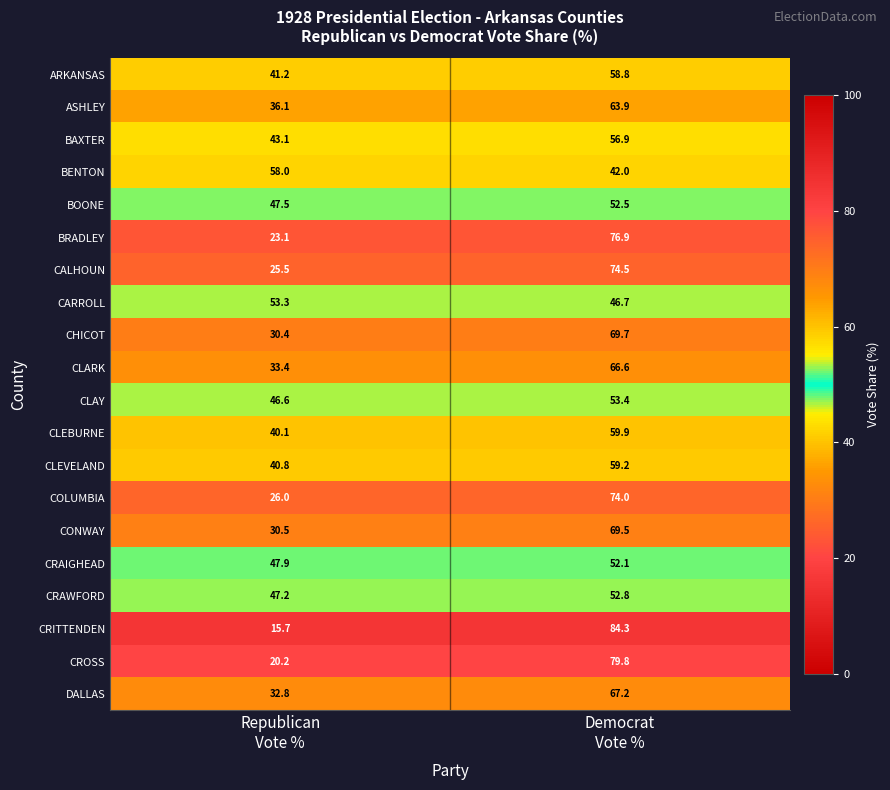

What is the difference between the maximum and minimum values in the CONWAY series?

39.0